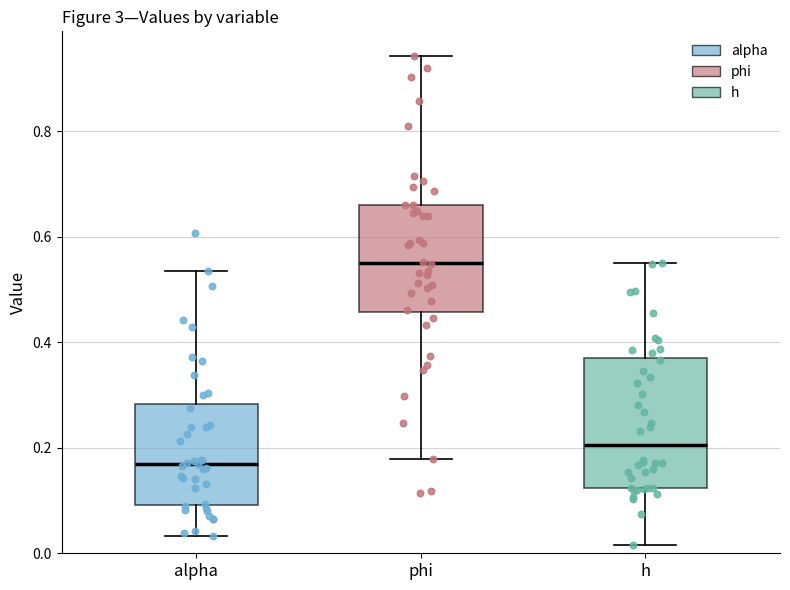

Which box has the lowest median line?

alpha